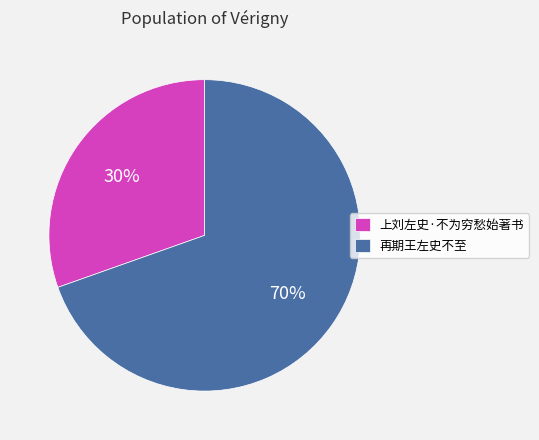

Which slice is the smallest?

上刘左史·不为穷愁始著书